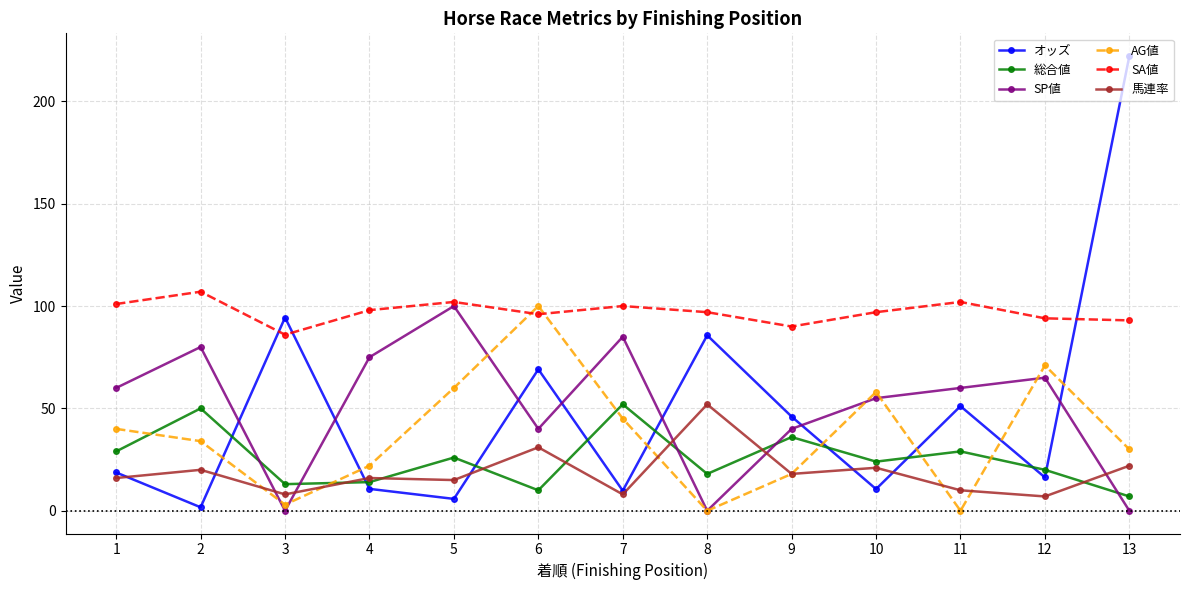

Where is 馬連率 nearest to the value 29?

6